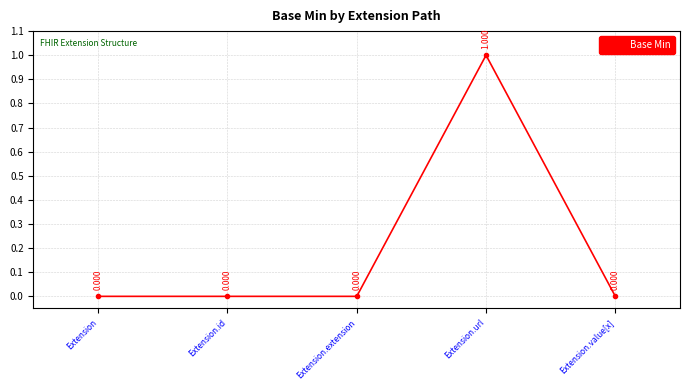

What value does the data have at Extension.url?

1